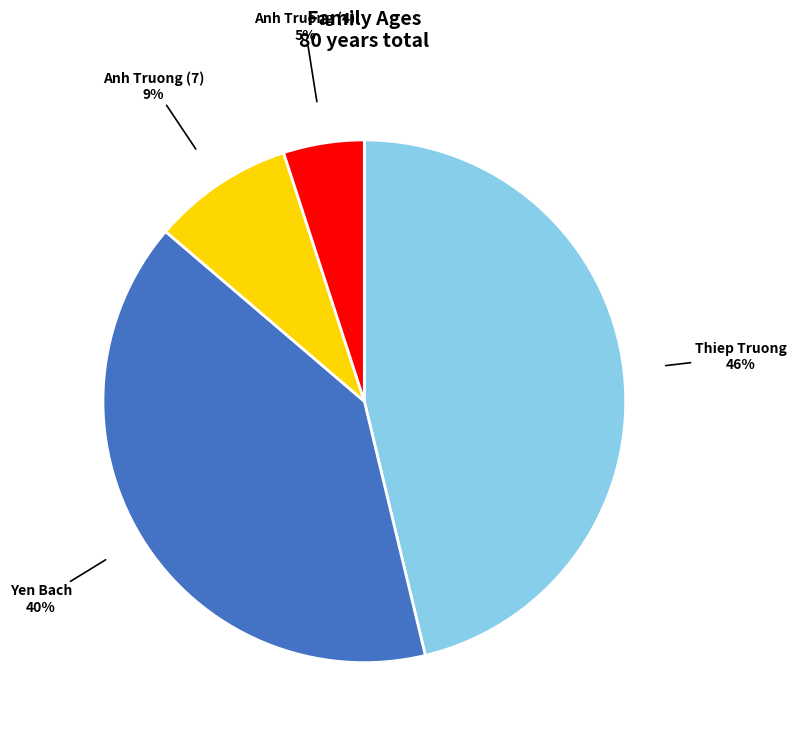

How many segments does this pie chart have?

4